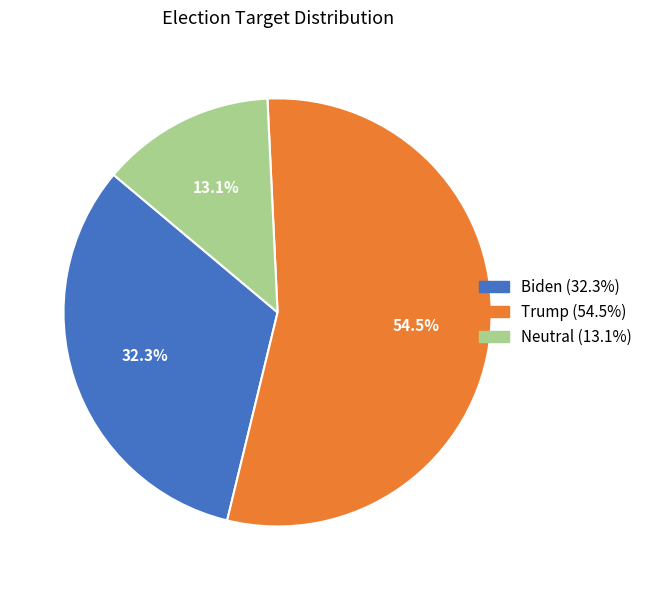

Does any single category account for the majority?

Yes